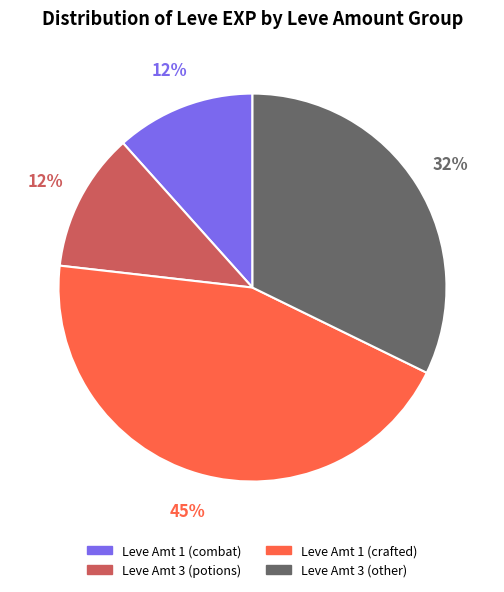

How many slices are in this pie chart?

4